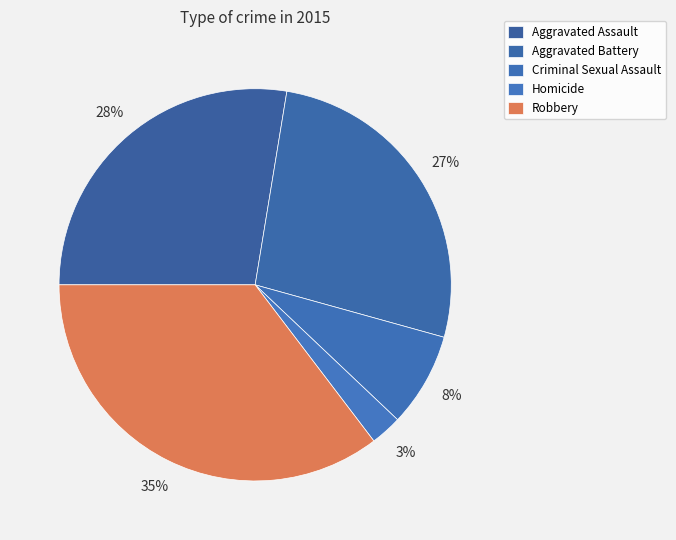

Count the number of slices in the pie.

5